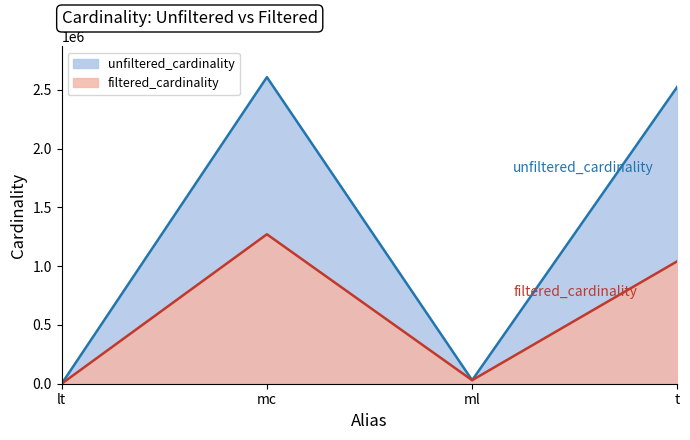

How many data points does each series have?

4